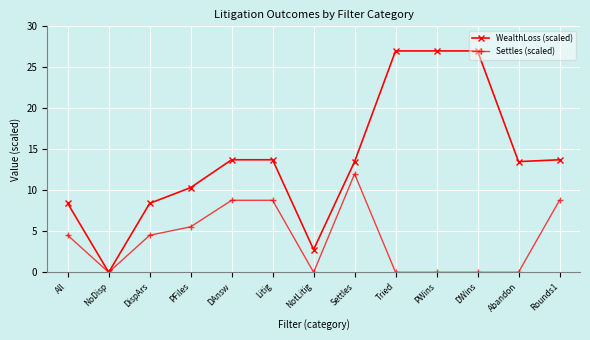

Reading right to left, list all the values displayed in this chart.

WealthLoss (scaled): Rounds1=13.7	Abandon=13.5	DWins=27.0	PWins=27.0	Tried=27.0	Settles=13.5	NotLitig=2.8	Litig=13.7	DAnsw=13.7	PFiles=10.3	DispArs=8.4	NoDisp=0.0	All=8.4
Settles (scaled): Rounds1=8.8	Abandon=0.0	DWins=0.0	PWins=0.0	Tried=0.0	Settles=12.0	NotLitig=0.0	Litig=8.8	DAnsw=8.8	PFiles=5.6	DispArs=4.5	NoDisp=0.0	All=4.5